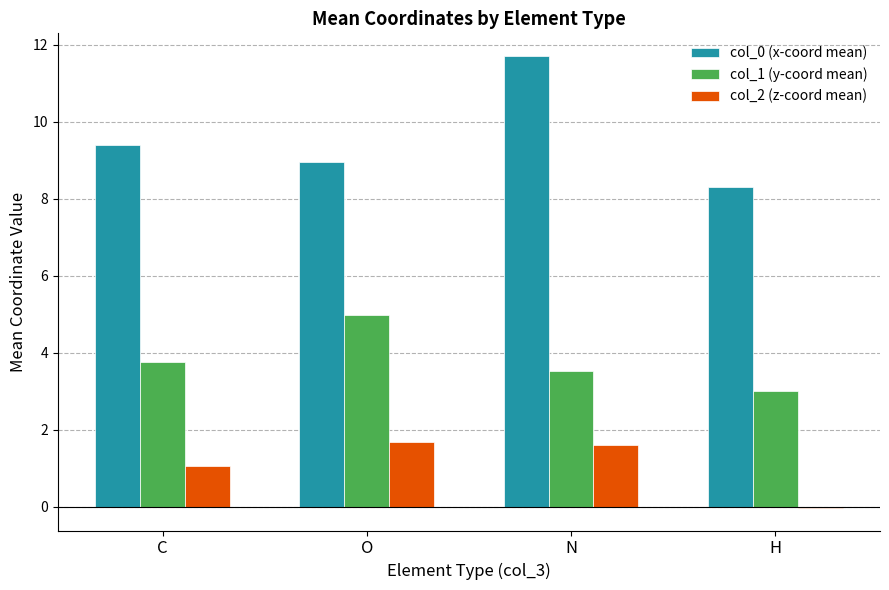

How many values in the col_1 (y-coord mean) series exceed 3?

3